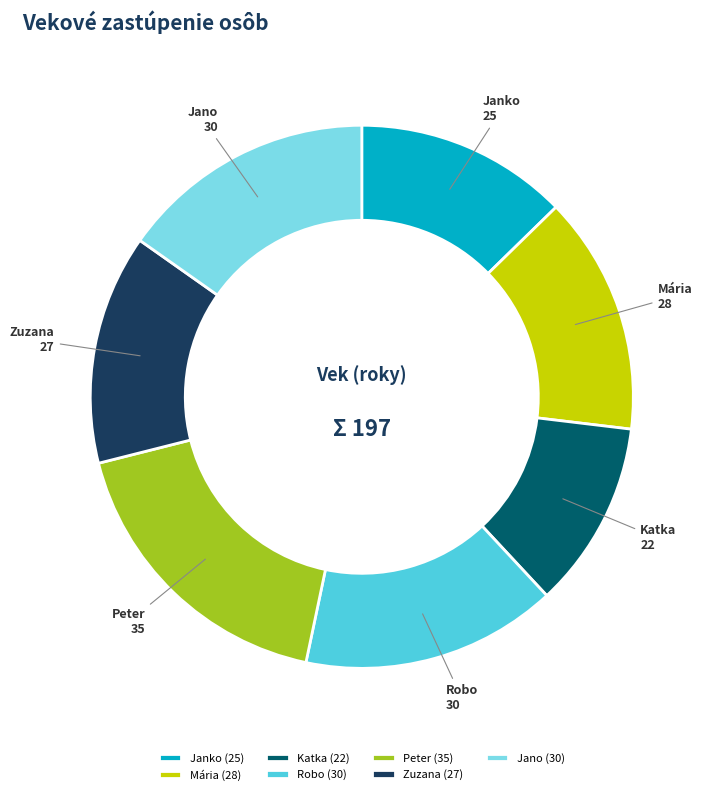

Is it true that Janko is 2% of the pie?

False